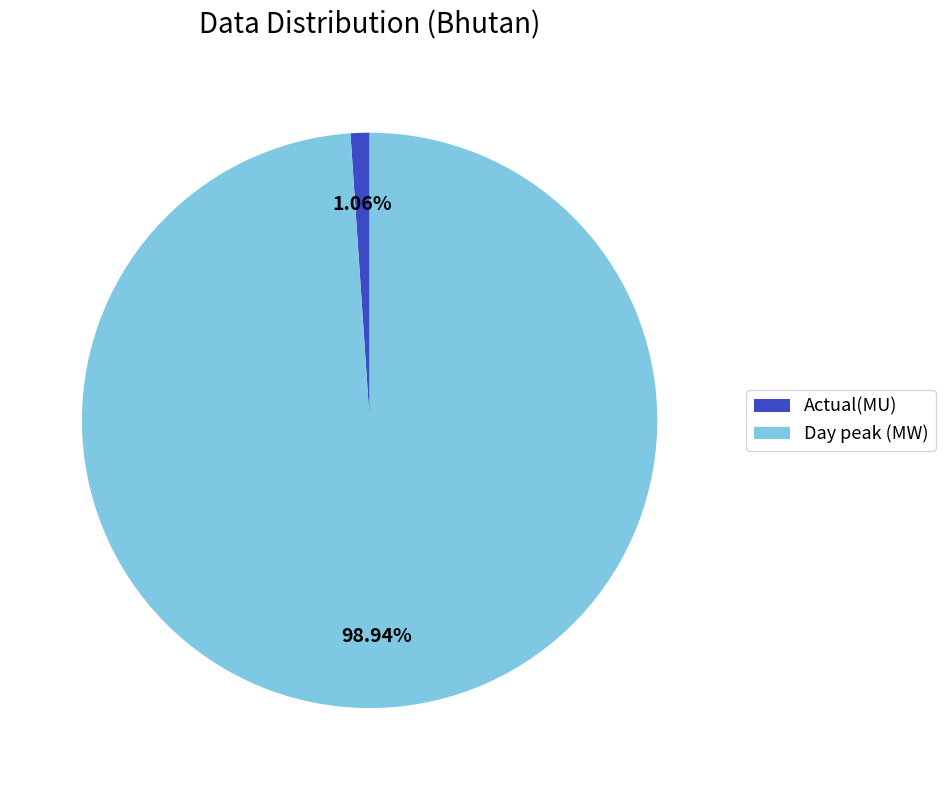

What is the majority slice?

Day peak (MW)